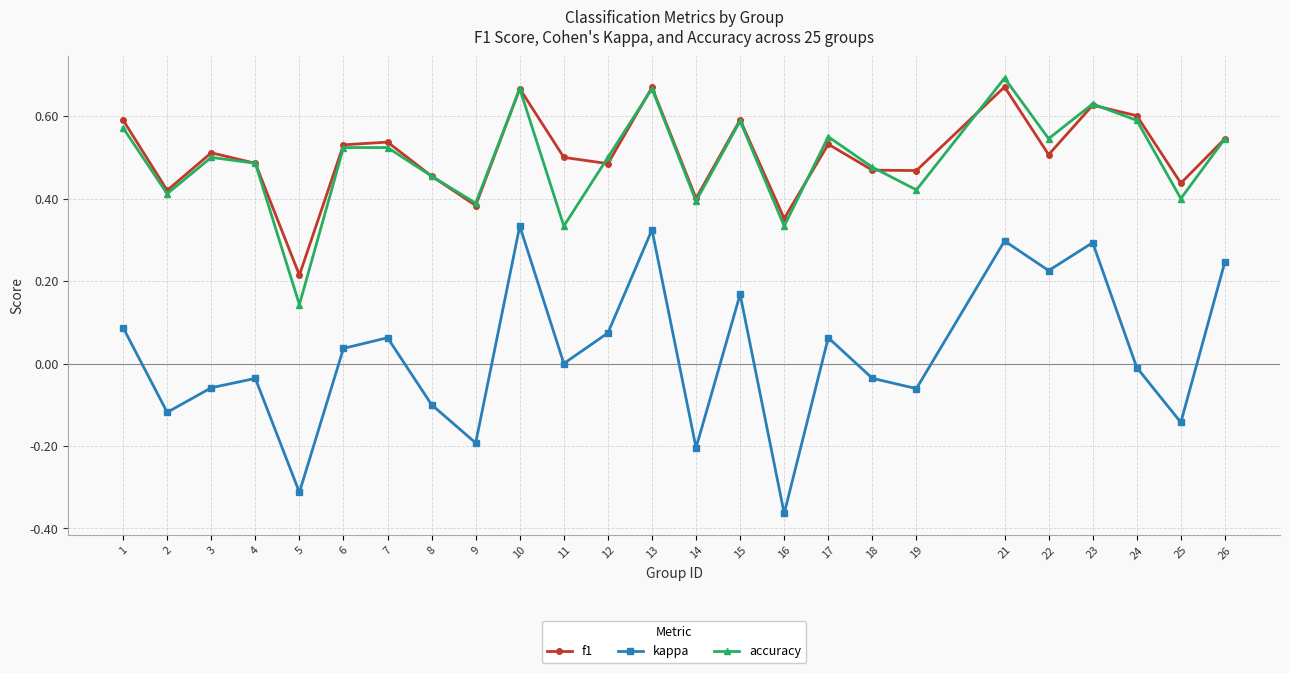

Count the number of categories in the chart.

25